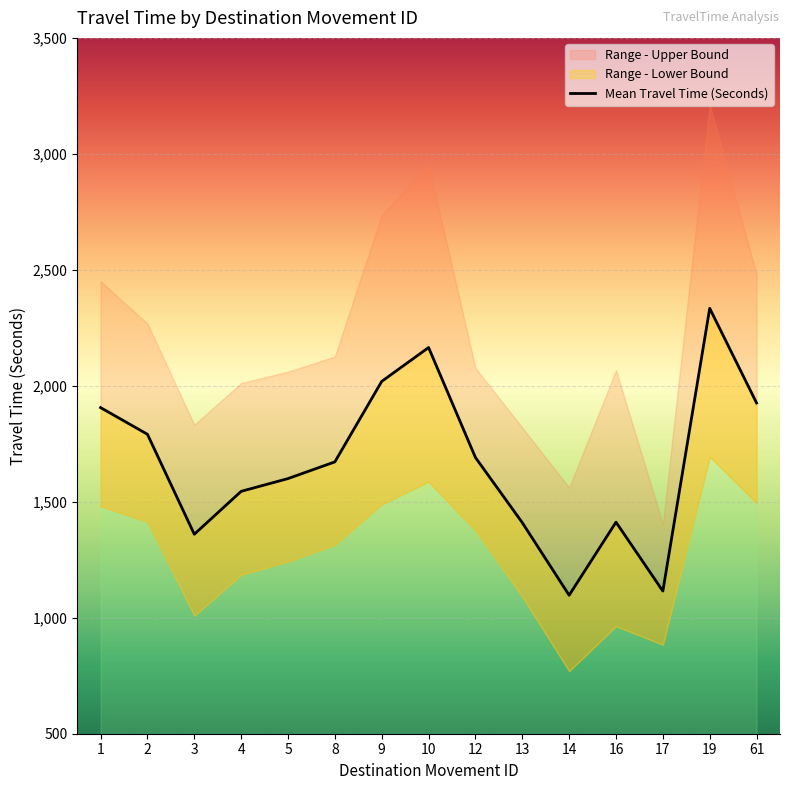

List the series in order of their overall mean, highest first.

Range - Upper Bound, Mean Travel Time (Seconds), Range - Lower Bound